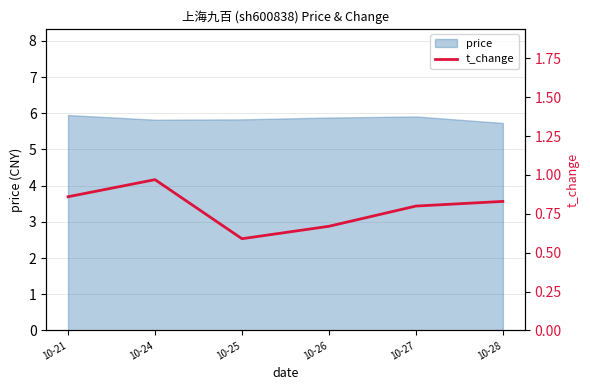

Is it true that the value at 10-24 is 1.0?

True